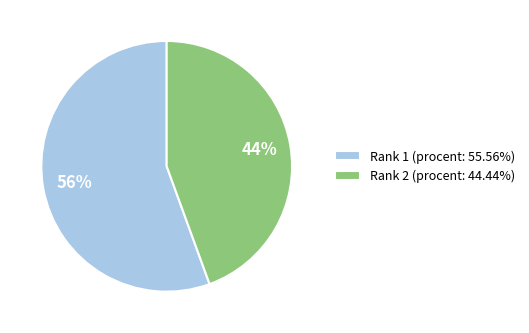

What is the ratio of the value at Rank 1 (procent: 55.56%) to the value at Rank 2 (procent: 44.44%)?

1.3